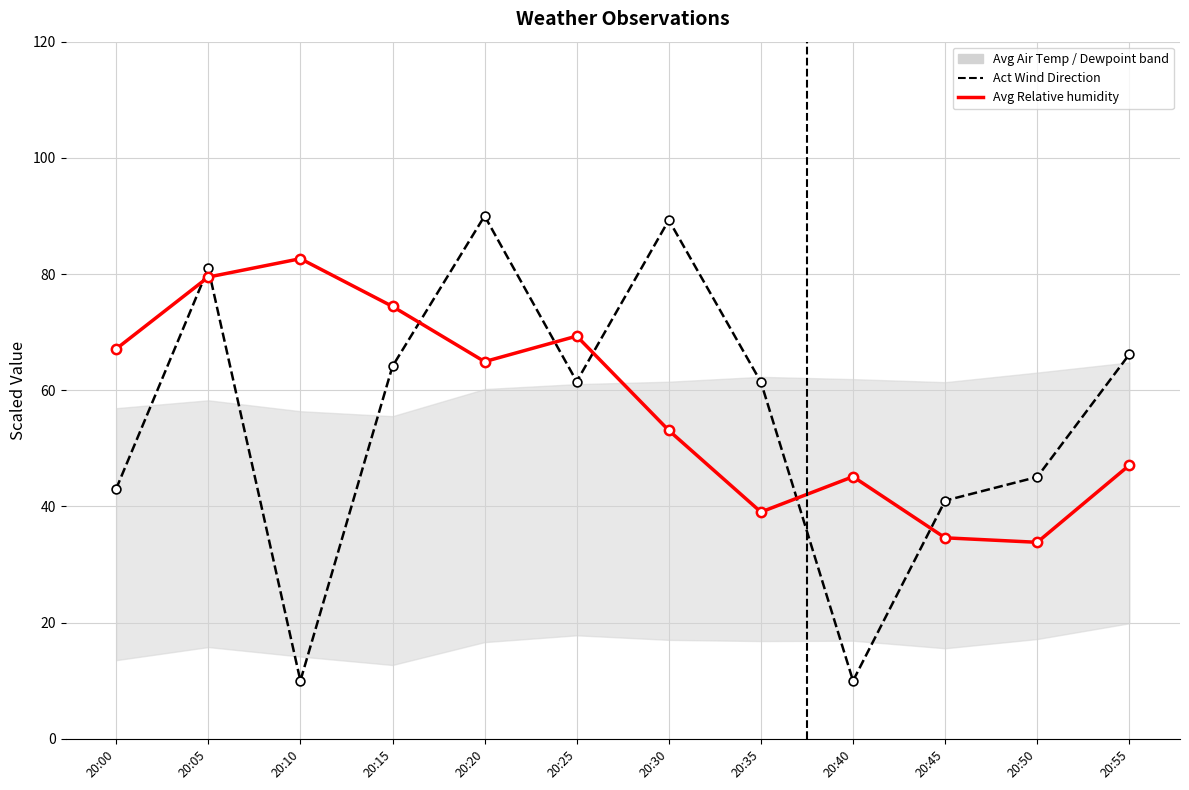

Which series has the largest total across all categories?

Avg Relative humidity